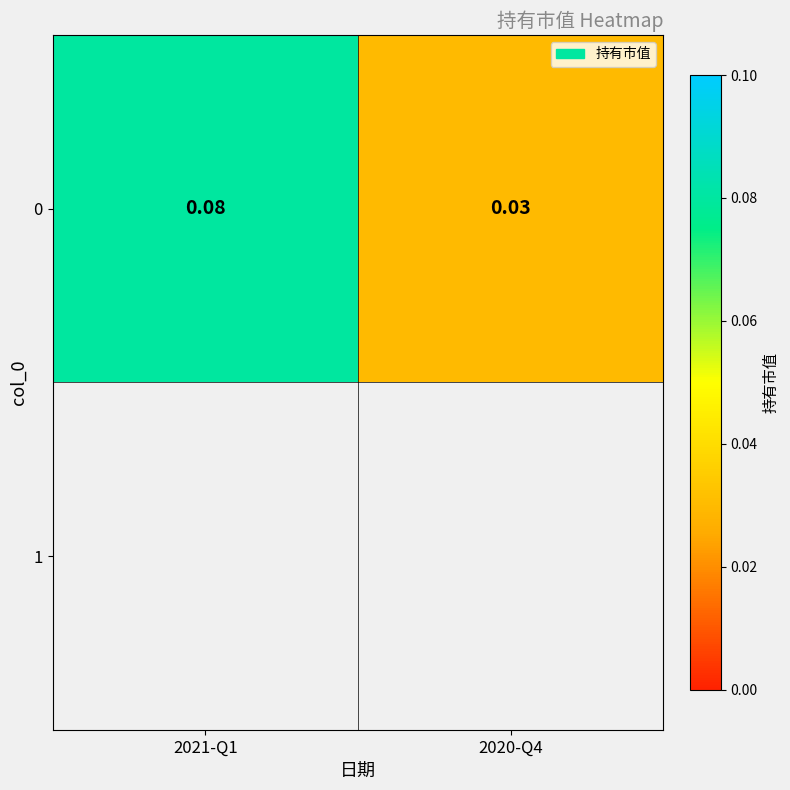

List the labels in order of value, smallest first.

2020-Q4, 2021-Q1